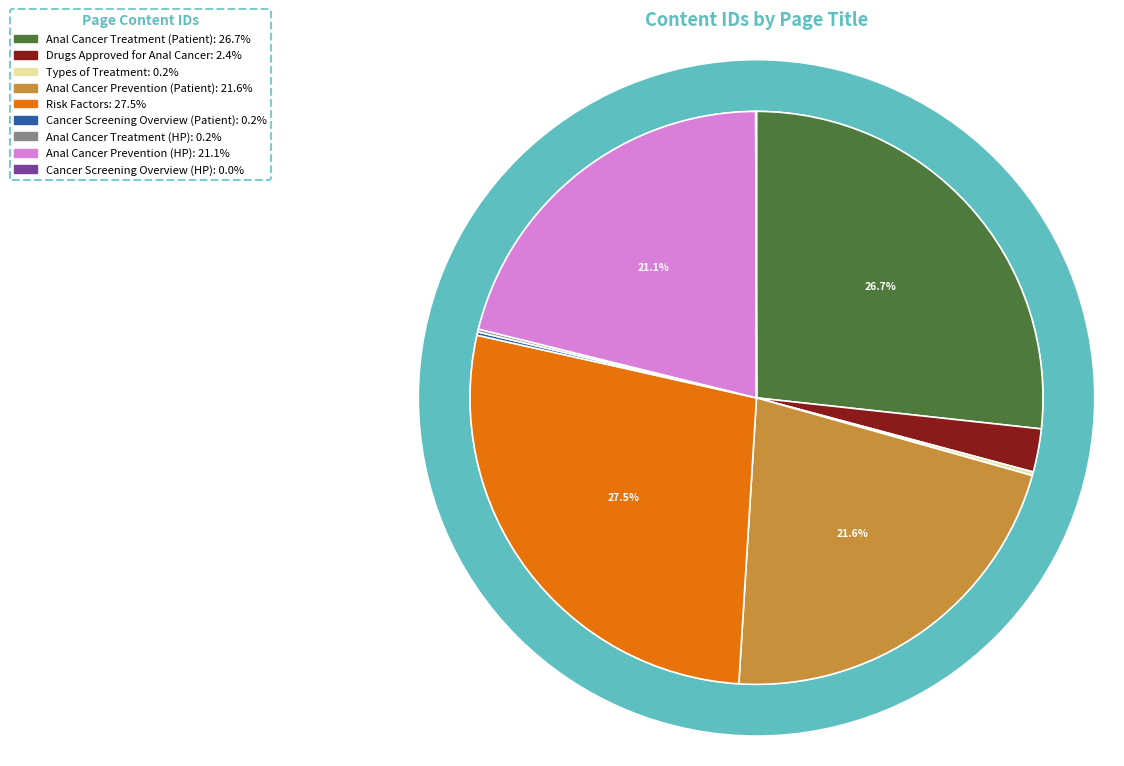

To the nearest percent, what percentage of the pie is Anal Cancer Prevention (HP)?

21%